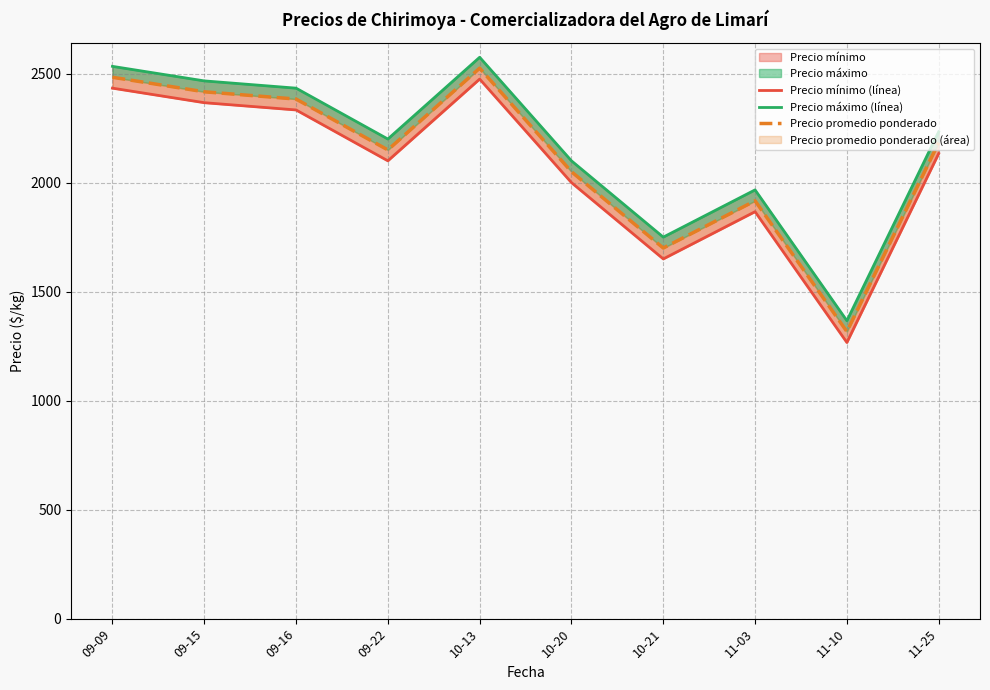

Is it true that Precio mínimo (línea) equals 2000.0 at 10-20?

True